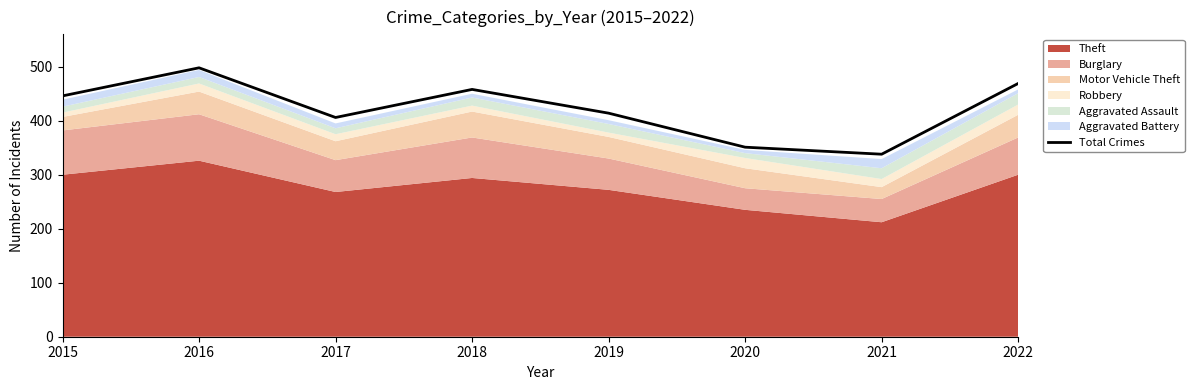

Reading right to left, list all the values displayed in this chart.

2022=469	2021=338	2020=351	2019=414	2018=458	2017=406	2016=498	2015=446